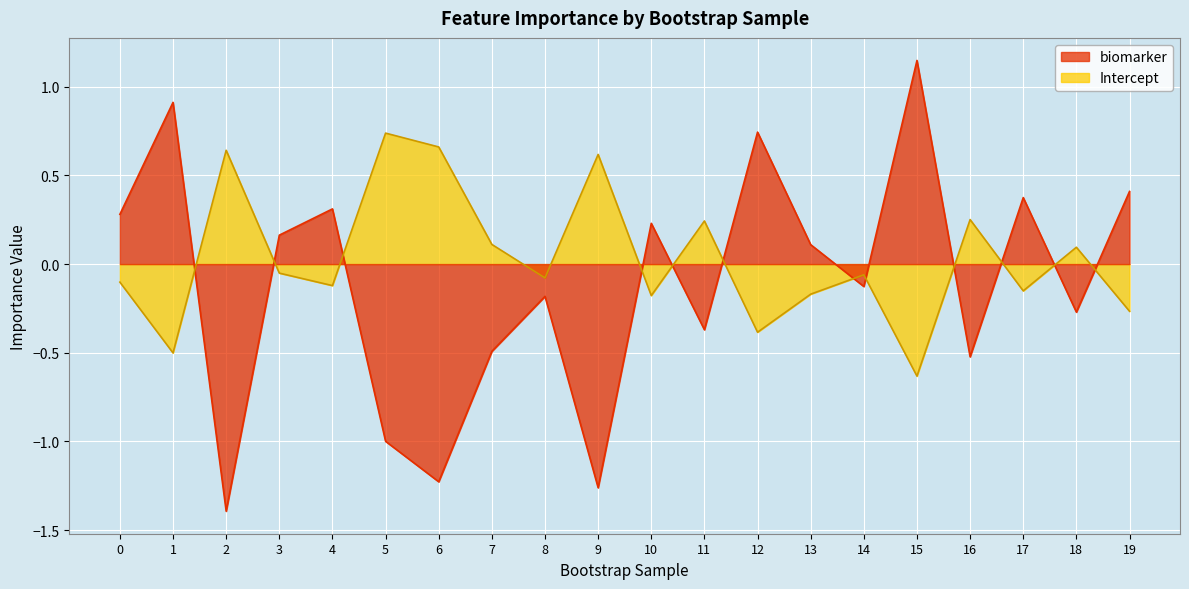

How many interior local peaks does the Intercept series have?

7